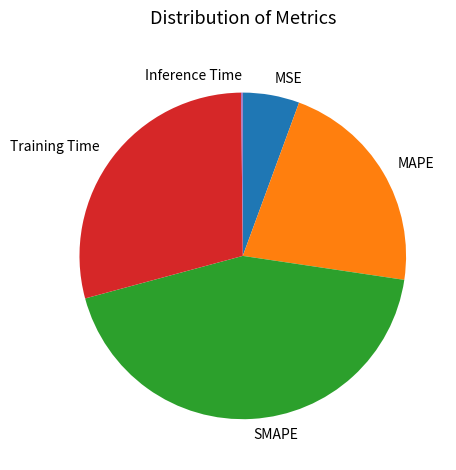

What is the ratio of the value at SMAPE to the value at Training Time?

1.5